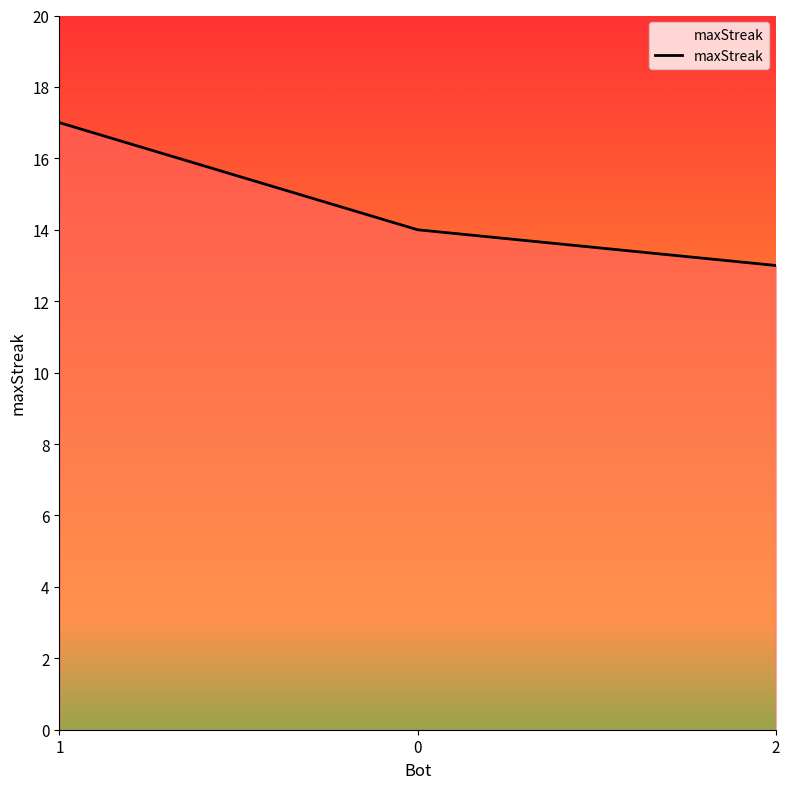

What is the change in value from 0 to 2?

-1